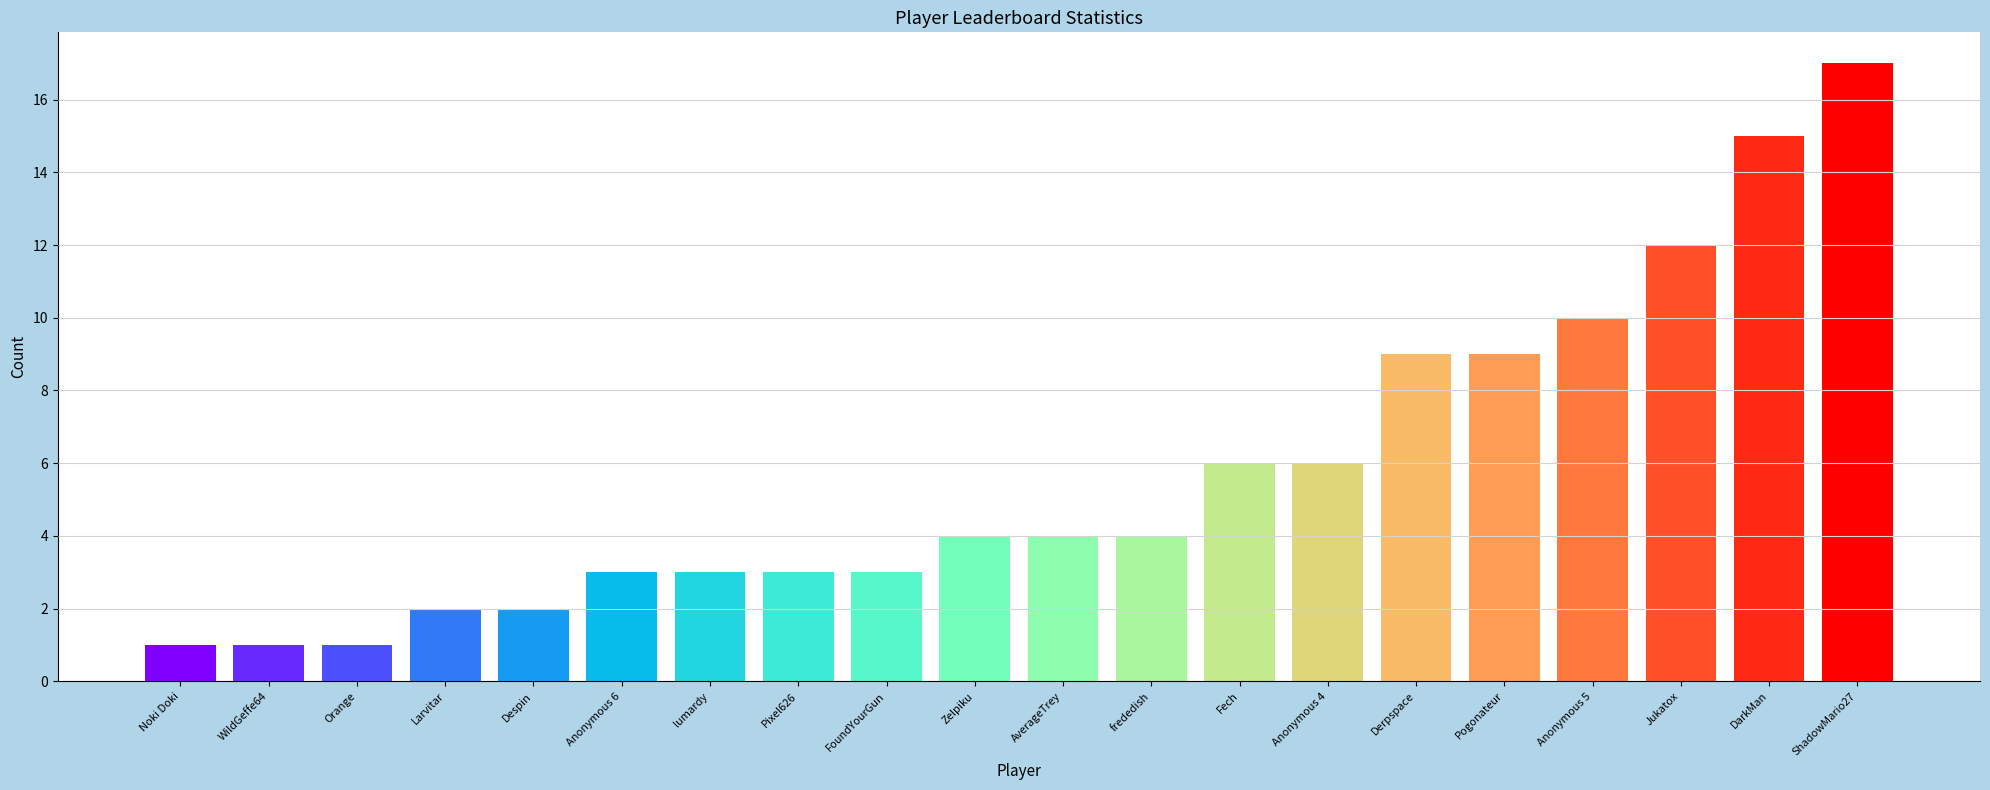

What is the difference between the highest and lowest values at DarkMan?

14